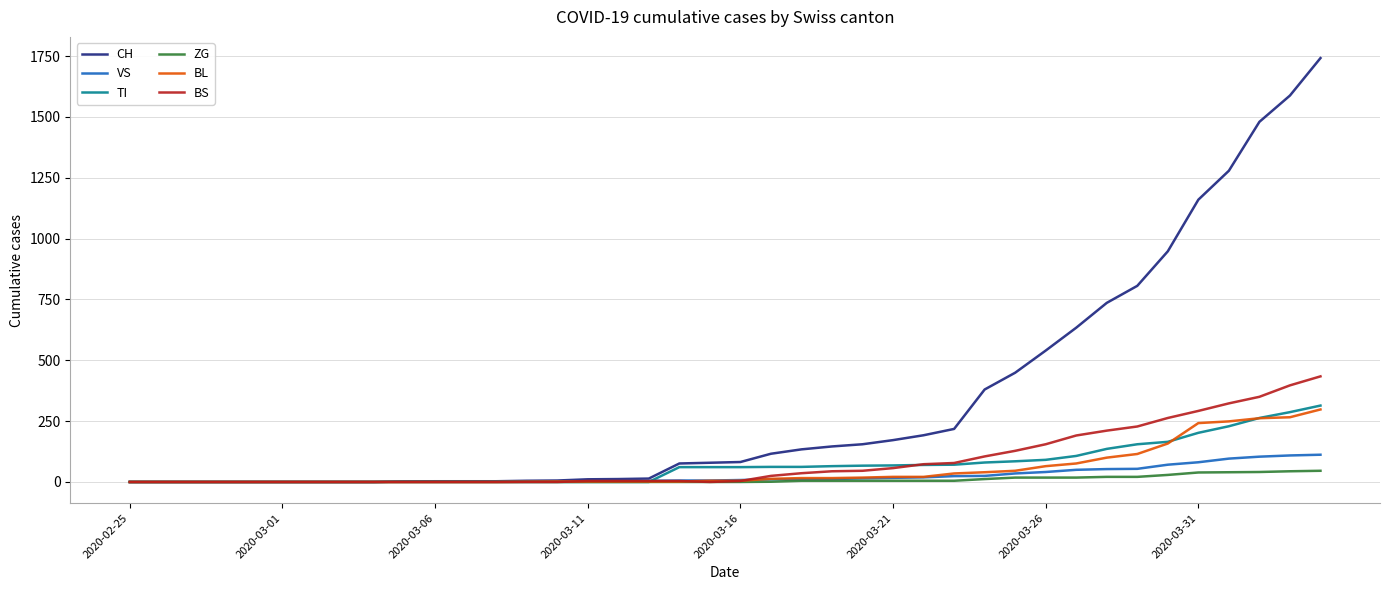

Which series has the largest total across all categories?

CH